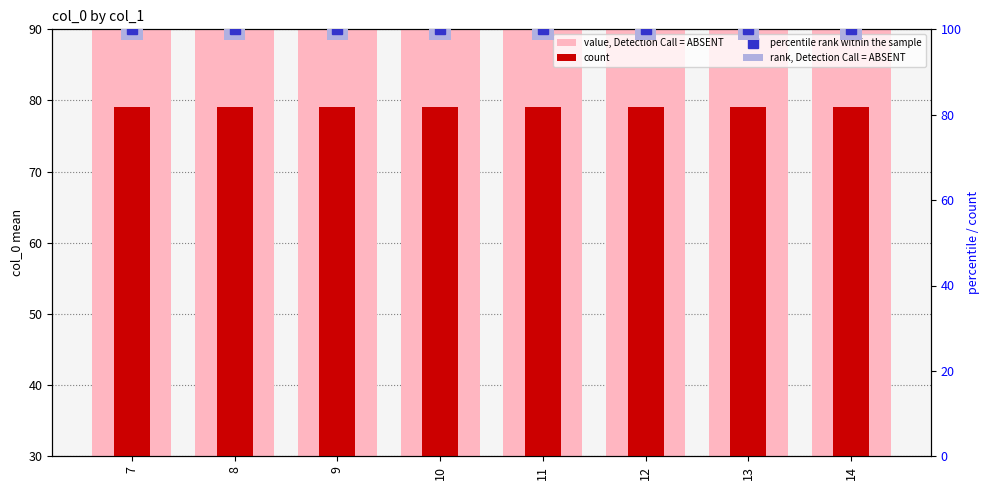

How many groups of bars are there?

8